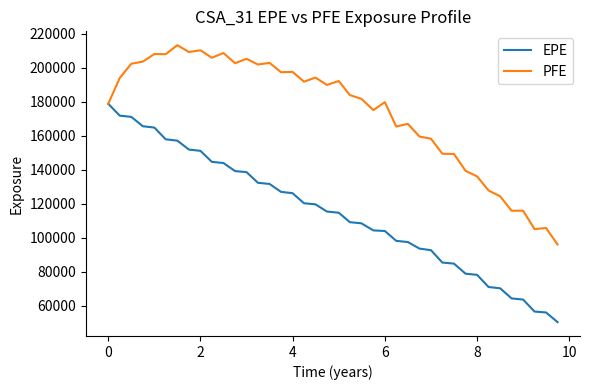

What is the maximum value for PFE?

213373.0